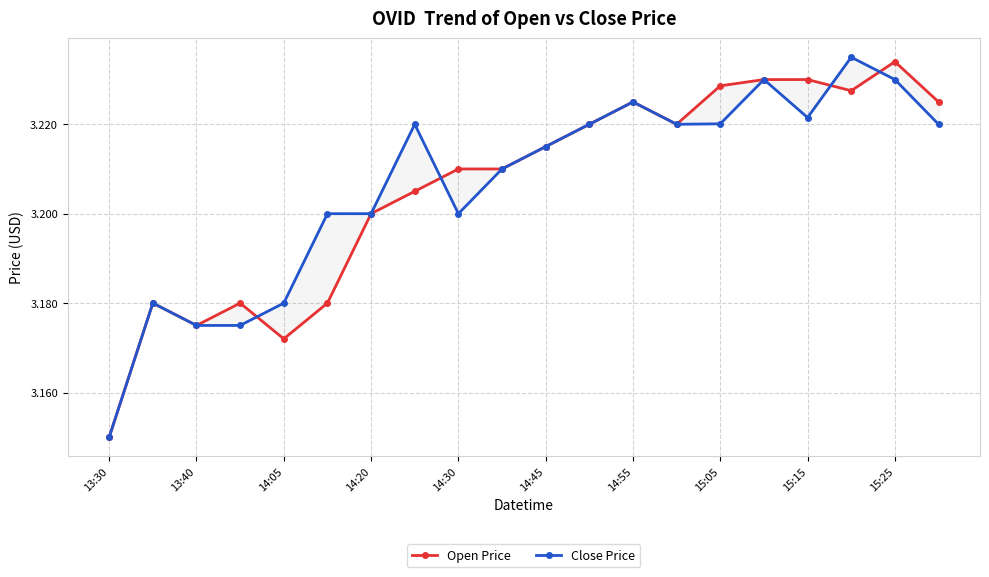

How many times do Open Price and Close Price cross each other?

4